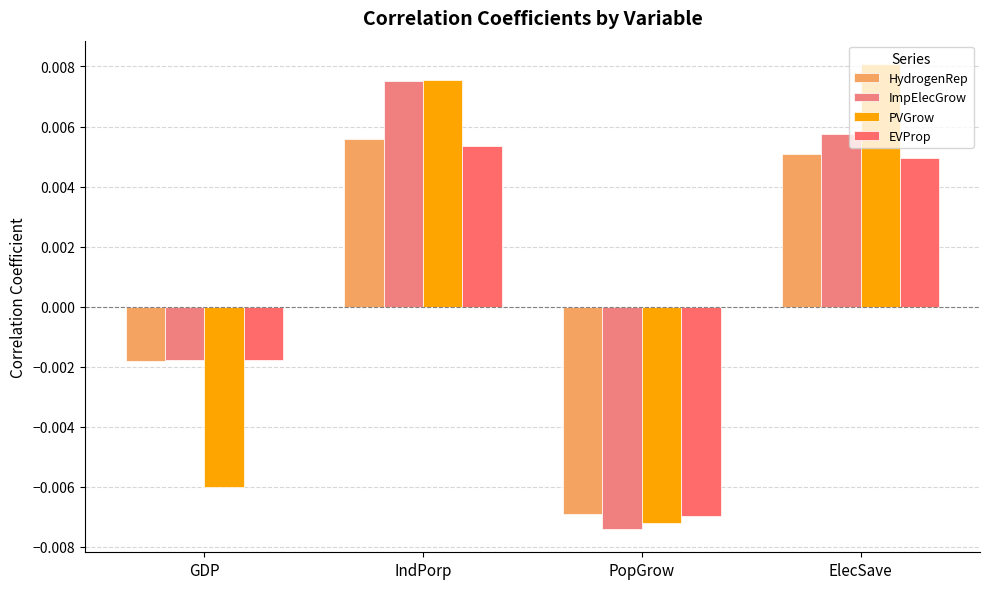

Which series has the largest range (max minus min)?

PVGrow